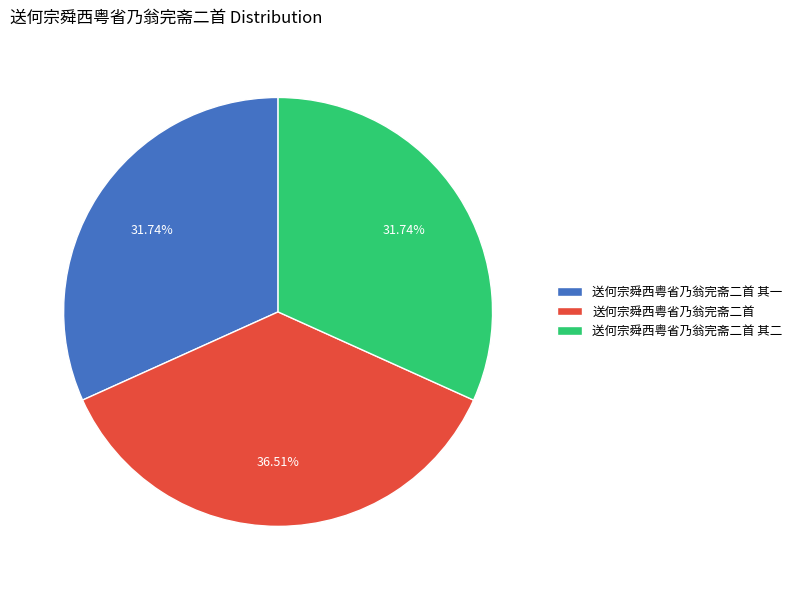

How many segments does this pie chart have?

3